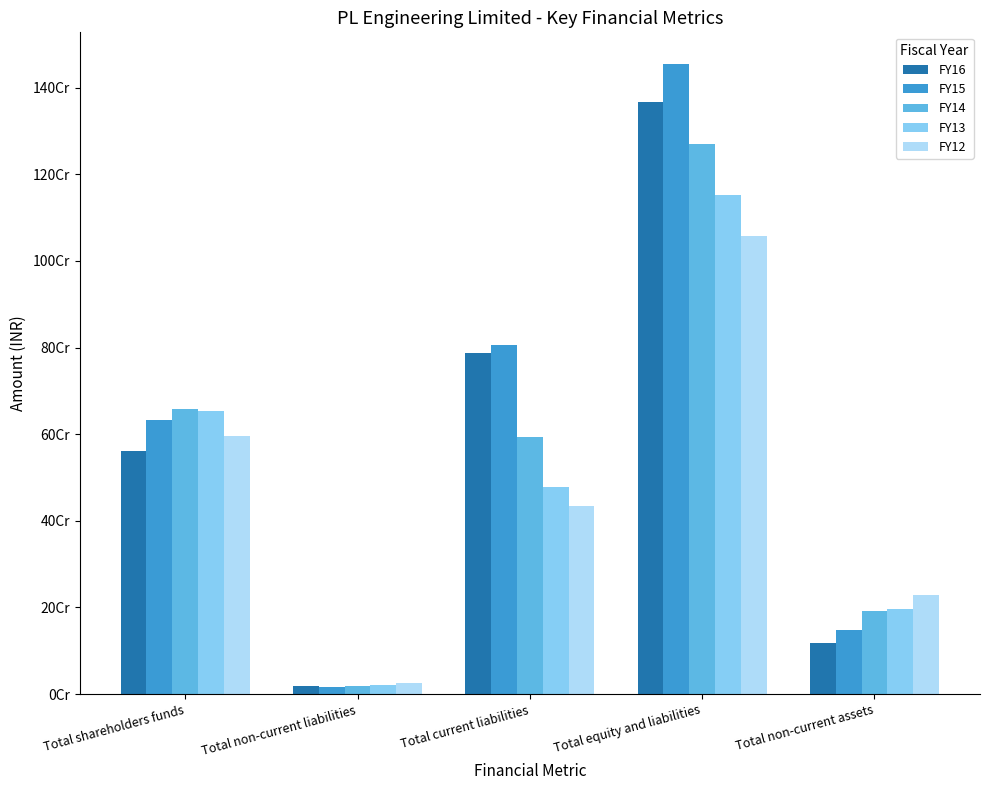

What is the average value of the FY12 series?

468546247